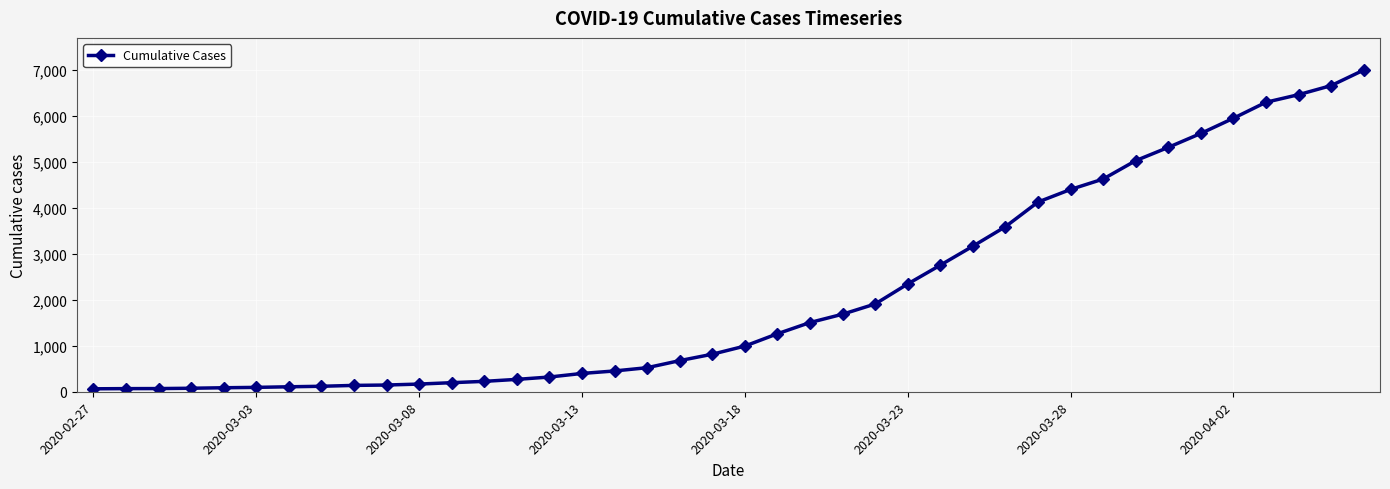

What is the maximum value shown in the chart?

6995